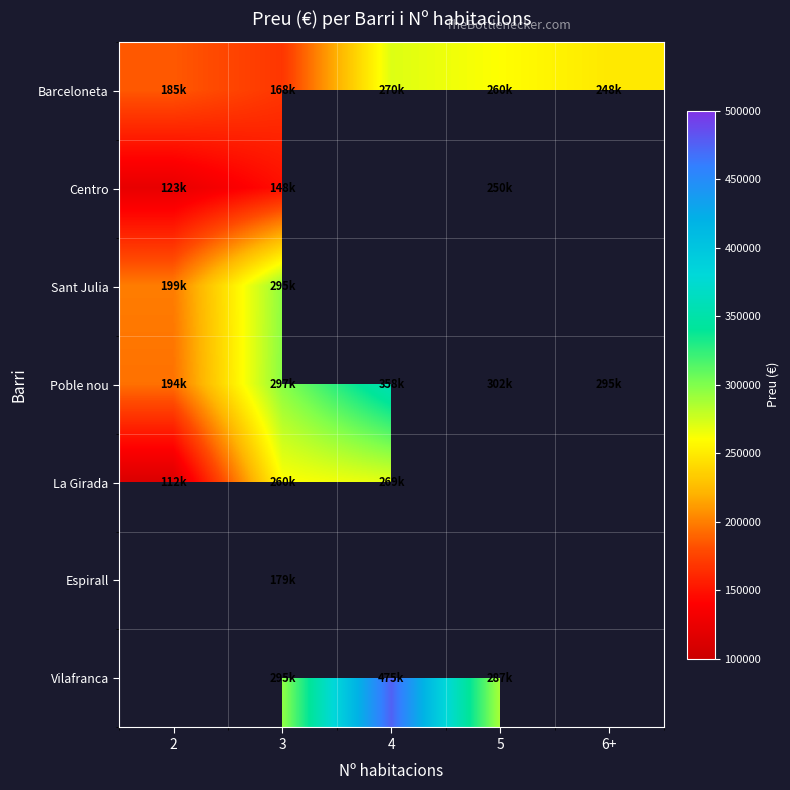

How many series are shown in this chart?

7